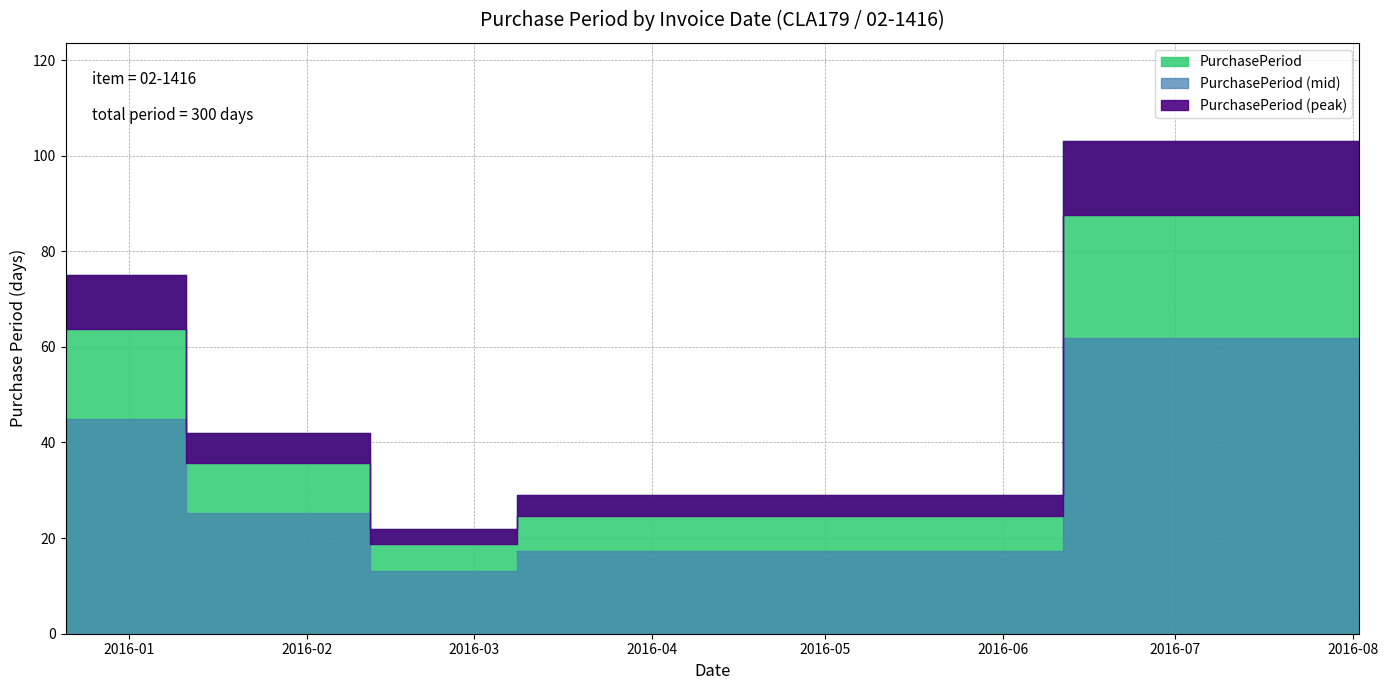

Is it true that the value at 2016-02-01 is 42?

True